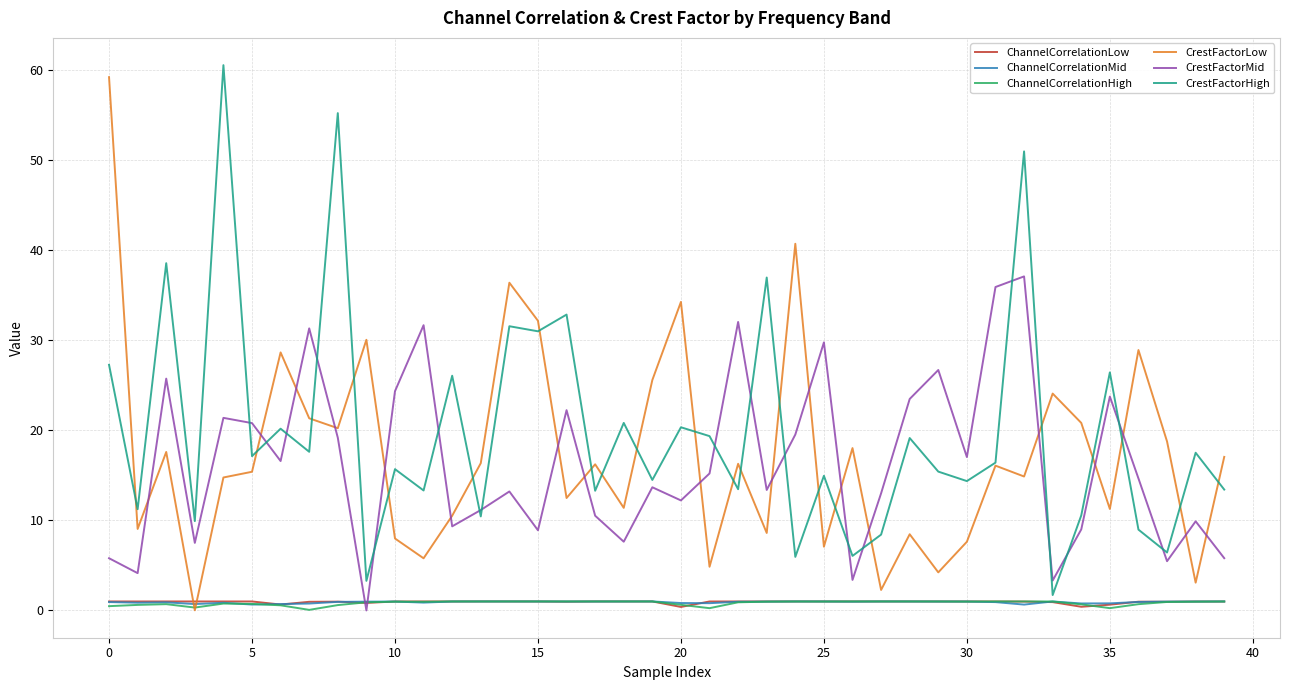

How many times do ChannelCorrelationMid and CrestFactorMid cross each other?

2